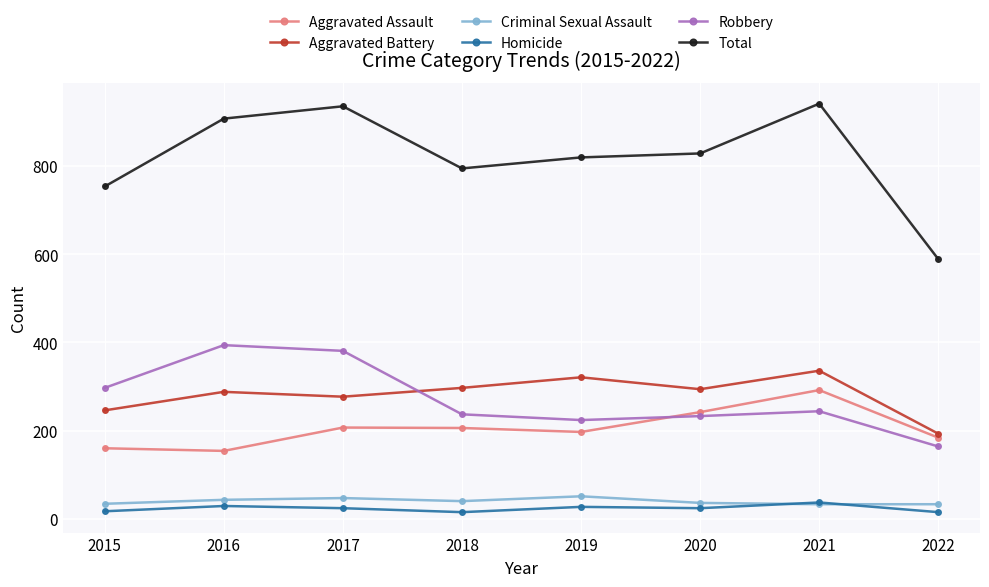

Between 2016 and 2020, which series saw the biggest shift?

Robbery